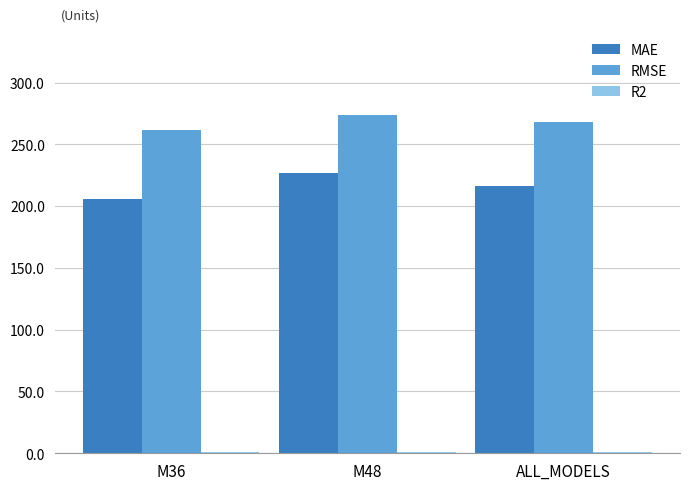

The value of MAE at ALL_MODELS is 84.9. True or false?

False